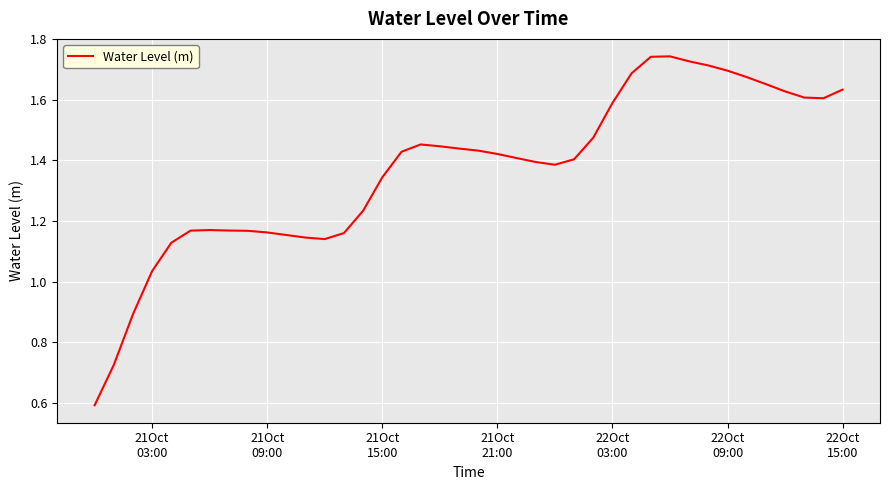

What is the smallest value displayed?

0.6